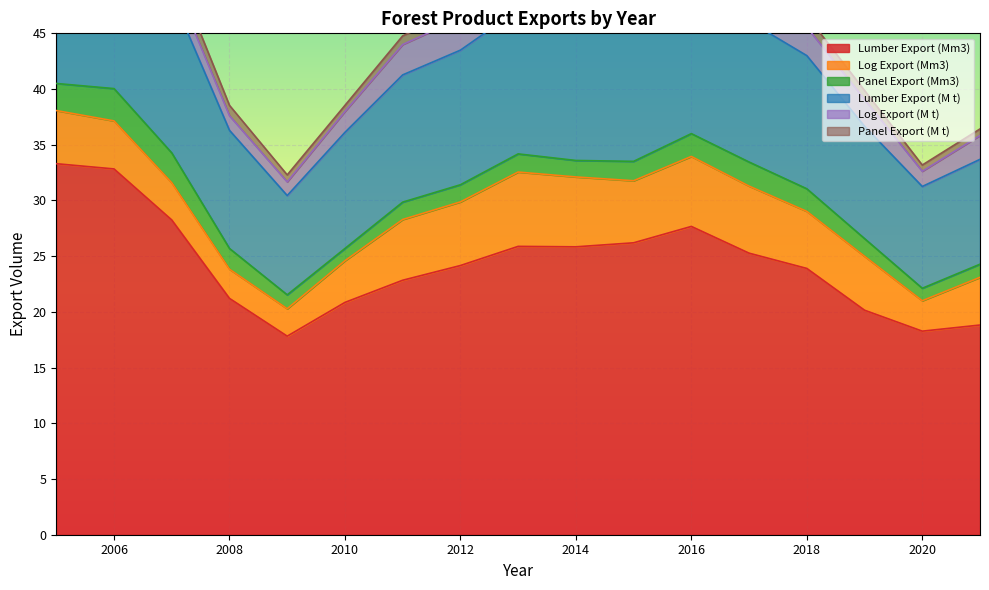

True or false: Log Export (M t) and Lumber Export (M t) intersect in this chart.

False